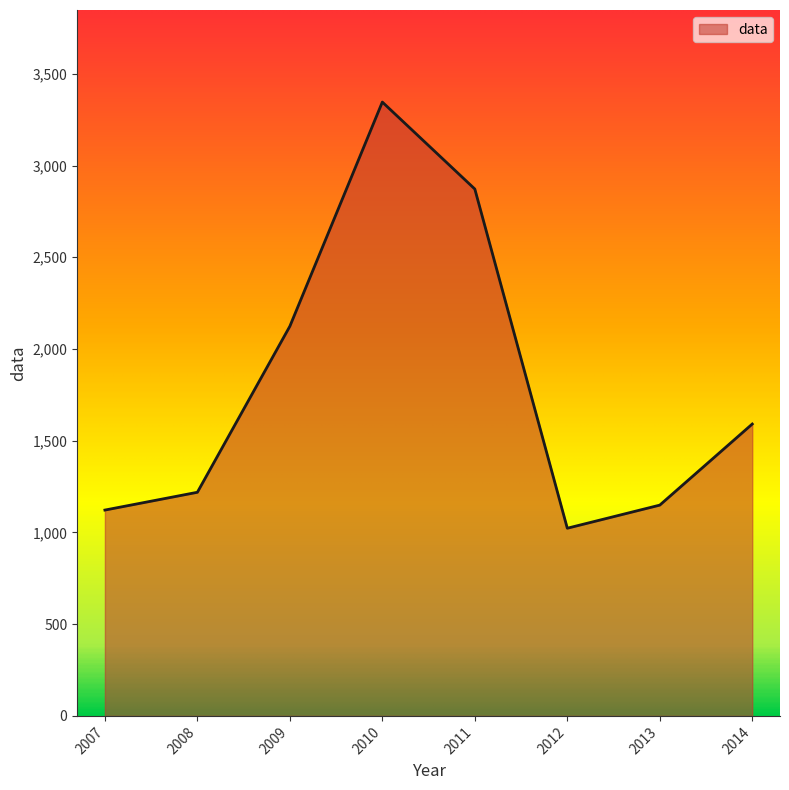

What is the difference between the second highest and second lowest values?

1750